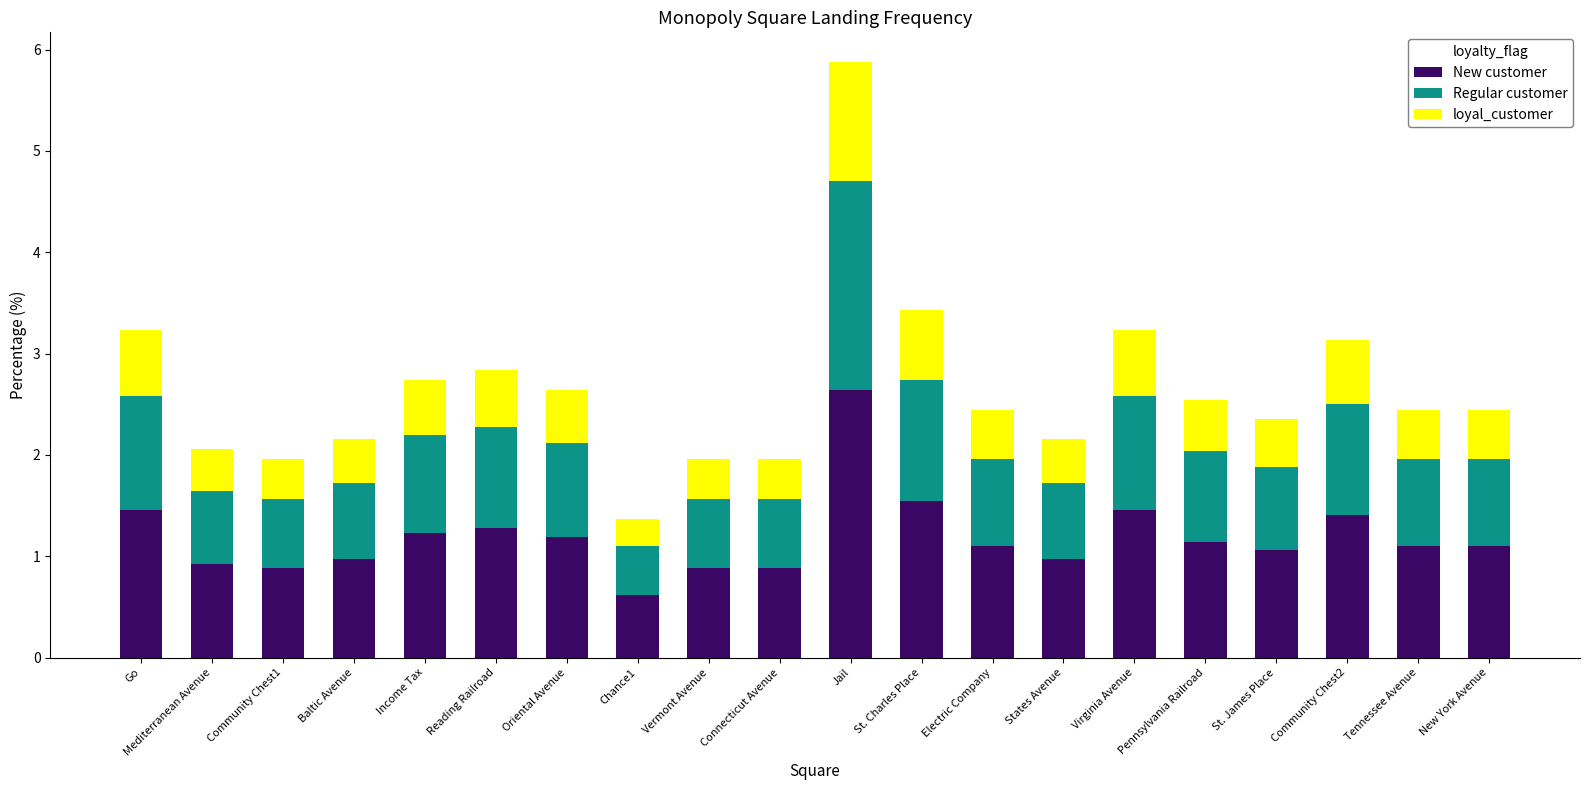

What is the total value across all series at Oriental Avenue?

2.6